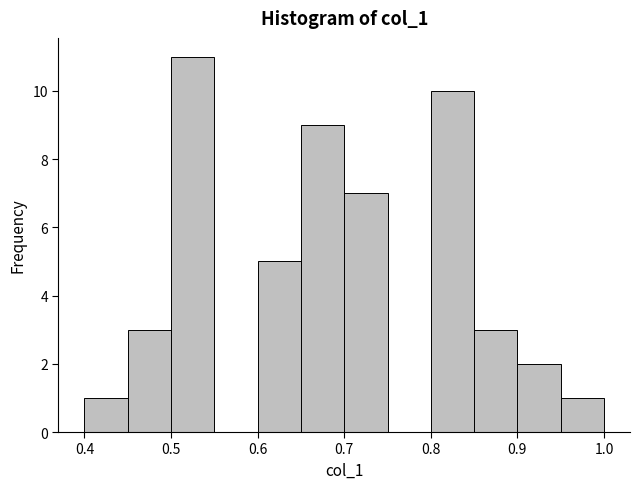

Reading left to right, transcribe this chart: for each bar, give the range it covers on the x-axis and its height. The values are not printed on the chart, so give them approximately, as read against the axis.

0.40 to 0.45: 1
0.45 to 0.50: 3
0.50 to 0.55: 11
0.55 to 0.60: 0
0.60 to 0.65: 5
0.65 to 0.70: 9
0.70 to 0.75: 7
0.75 to 0.80: 0
0.80 to 0.85: 10
0.85 to 0.90: 3
0.90 to 0.95: 2
0.95 to 1.00: 1